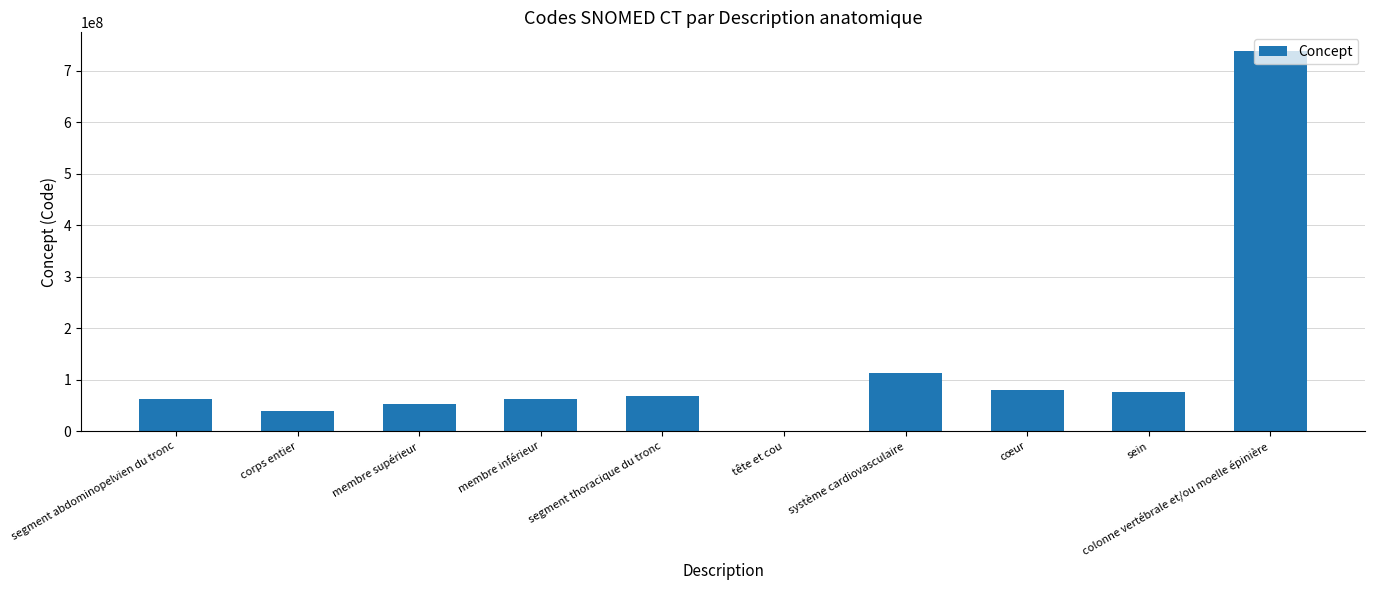

Which has a higher value, membre supérieur or segment abdominopelvien du tronc?

segment abdominopelvien du tronc